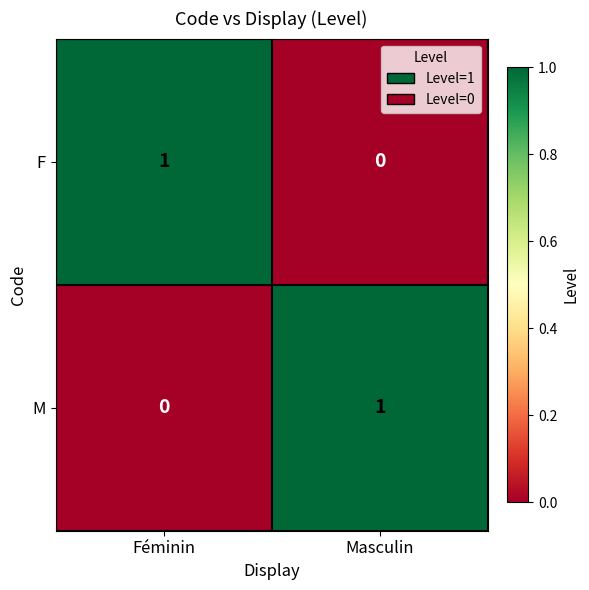

At how many categories does at least one series exceed 0?

2